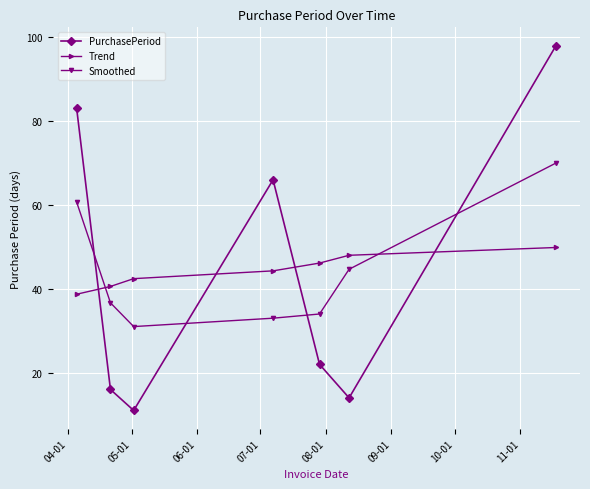

At how many categories does at least one series exceed 94?

1